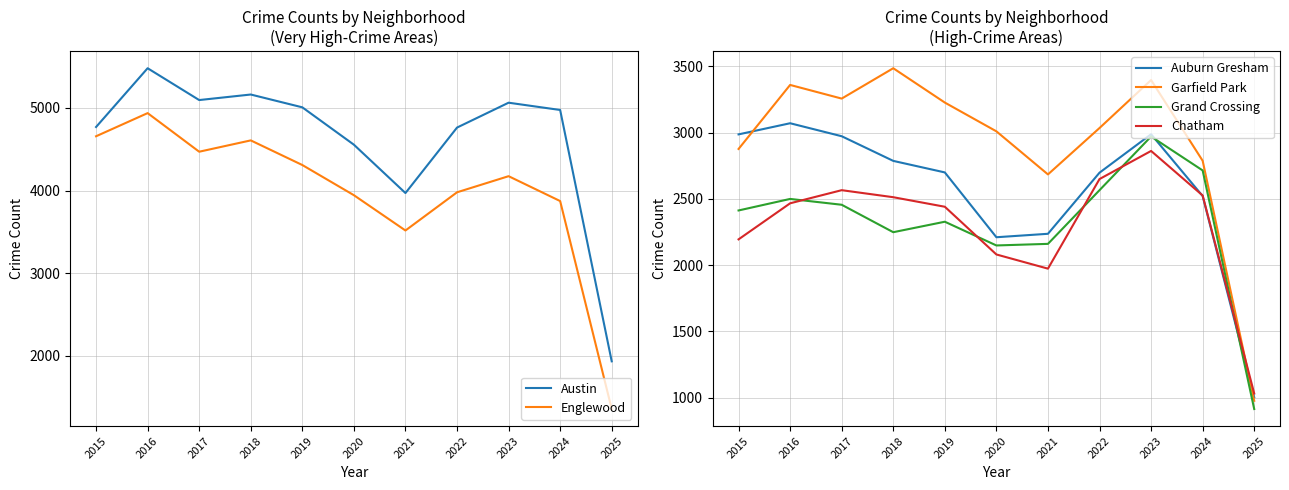

True or false: Garfield Park and Austin intersect in this chart.

False